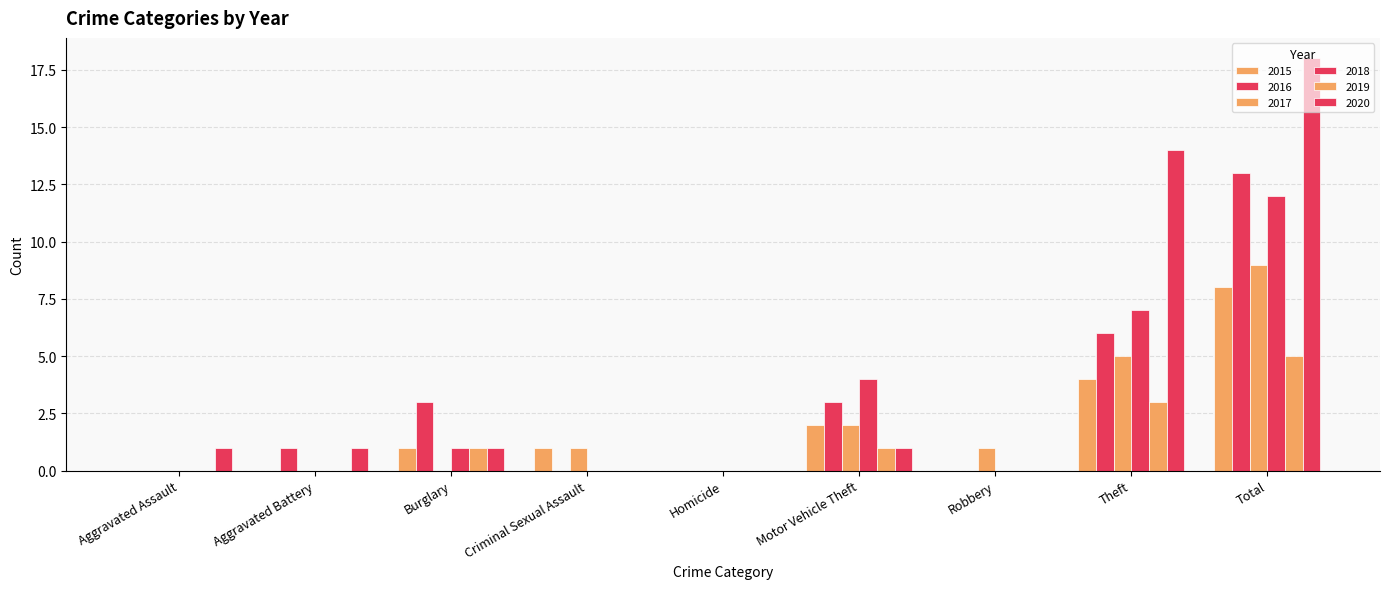

At Aggravated Battery, list the series in order from smallest to largest.

2015, 2017, 2018, 2019, 2016, 2020